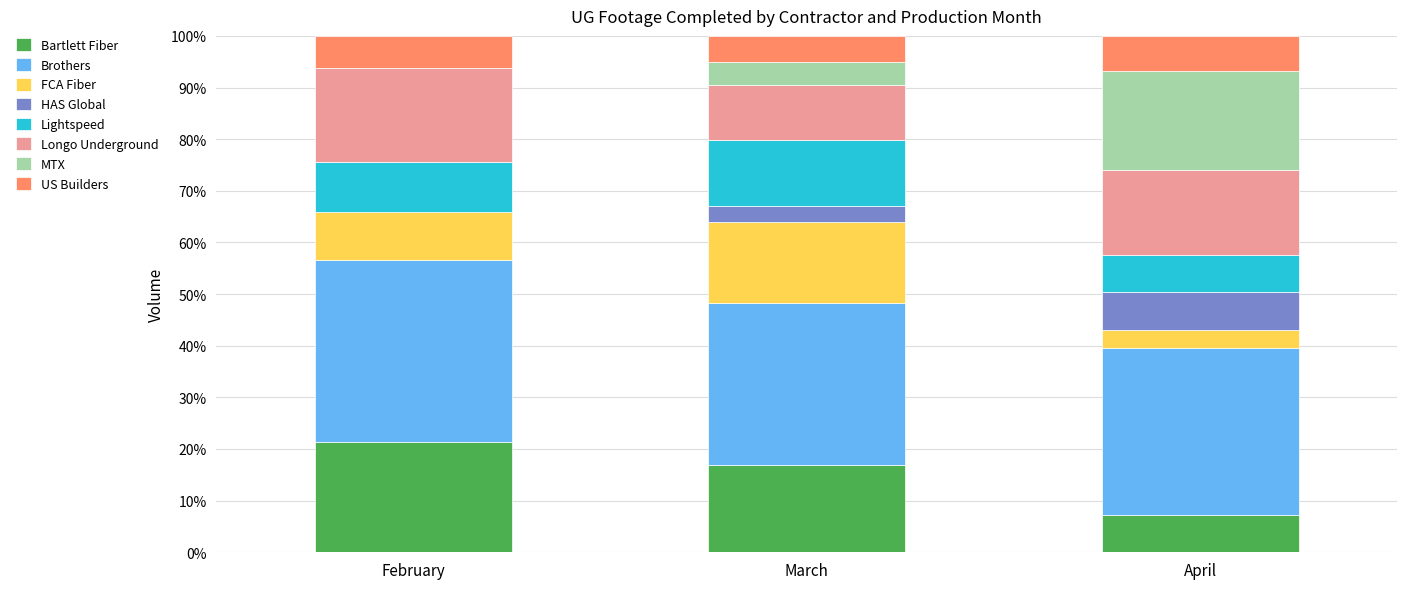

Reading left to right, list the values for the Bartlett Fiber series.

February=21.3	March=16.8	April=7.2